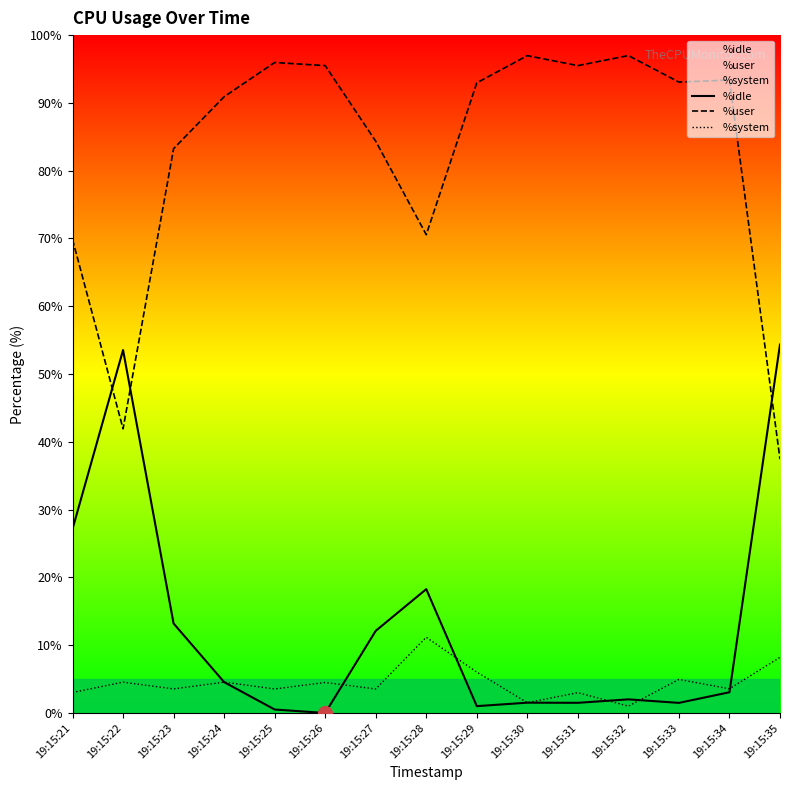

Which series has the largest range (max minus min)?

%user